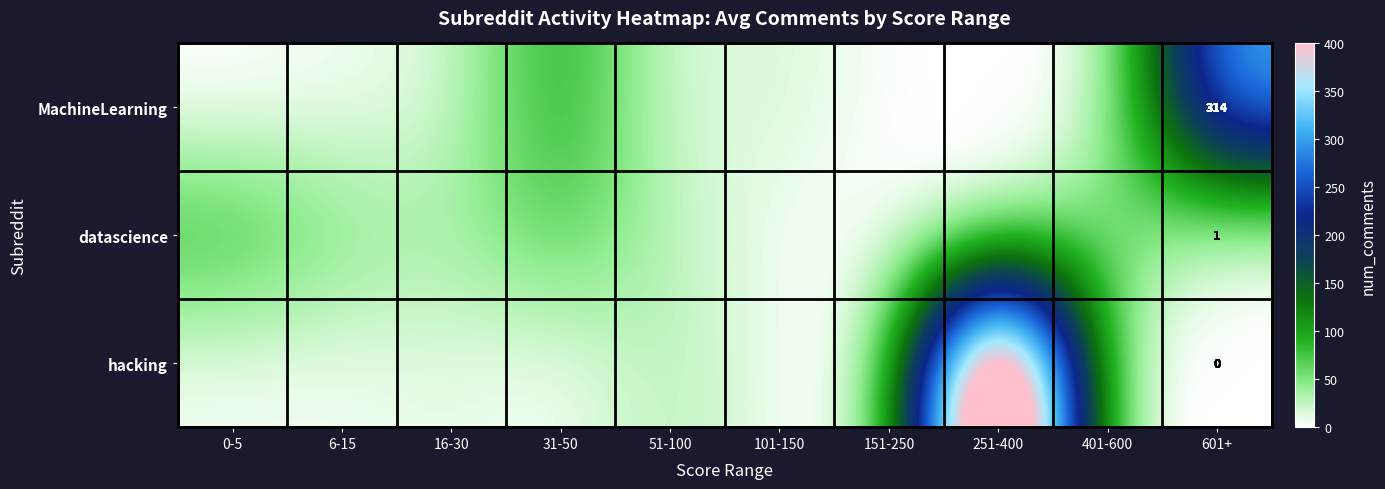

Is it true that datascience equals 1 at 601+?

True